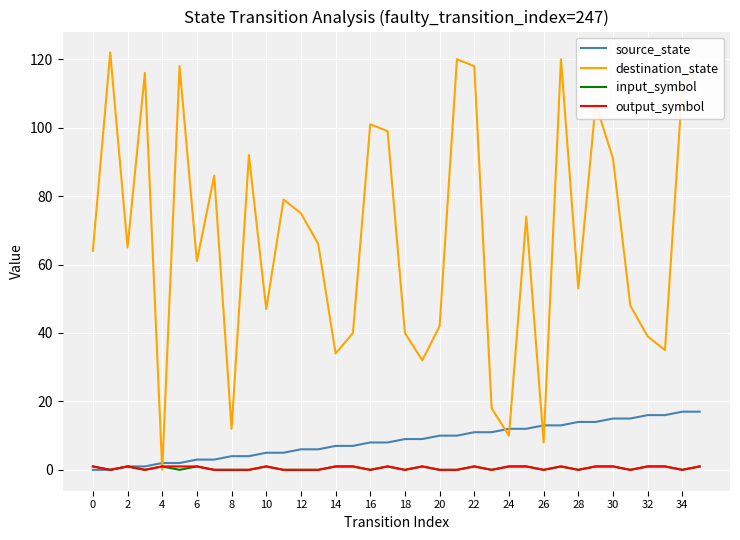

How many values in the source_state series are below 9?

18